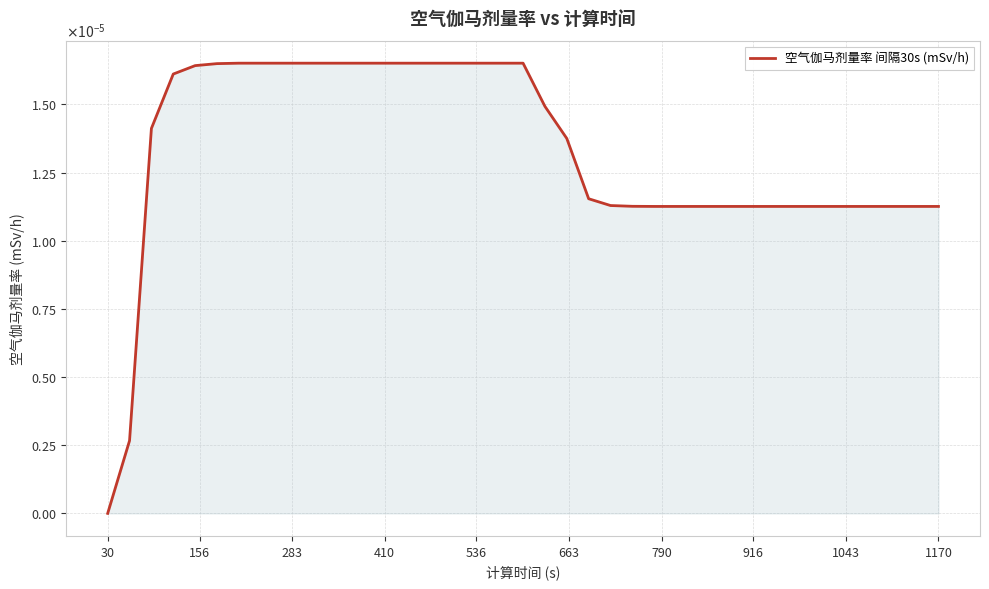

Where is the data nearest to the value 0?

30